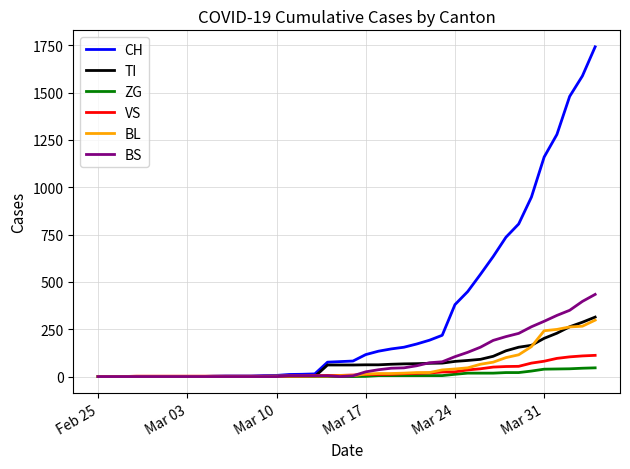

Which series has the widest spread of values?

CH